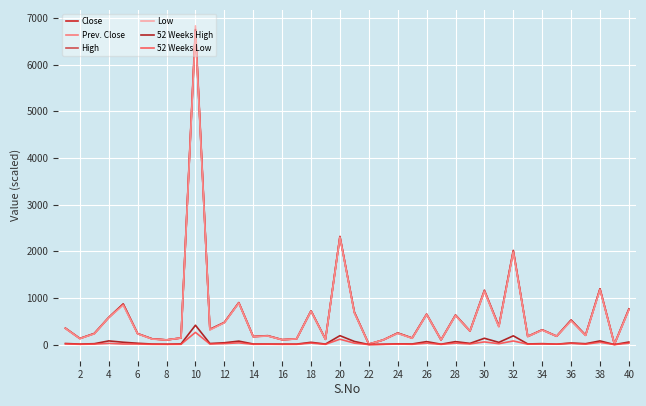

What is the maximum value for Prev. Close?

6830.0